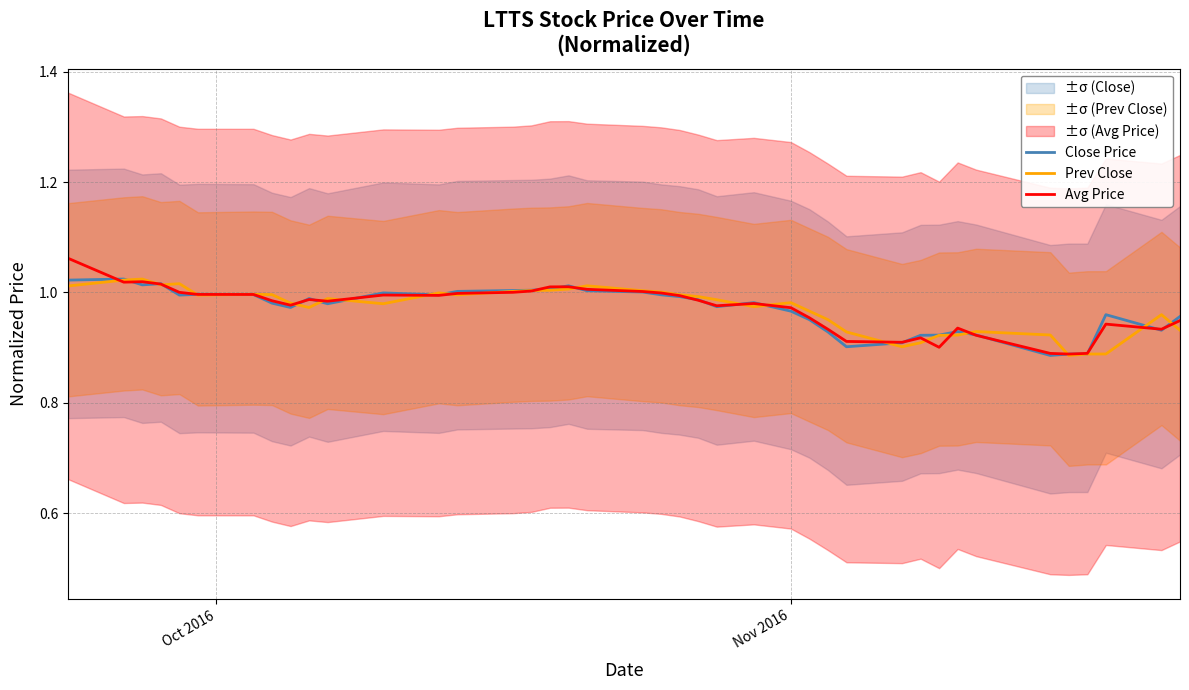

How many lines are shown in the chart?

3